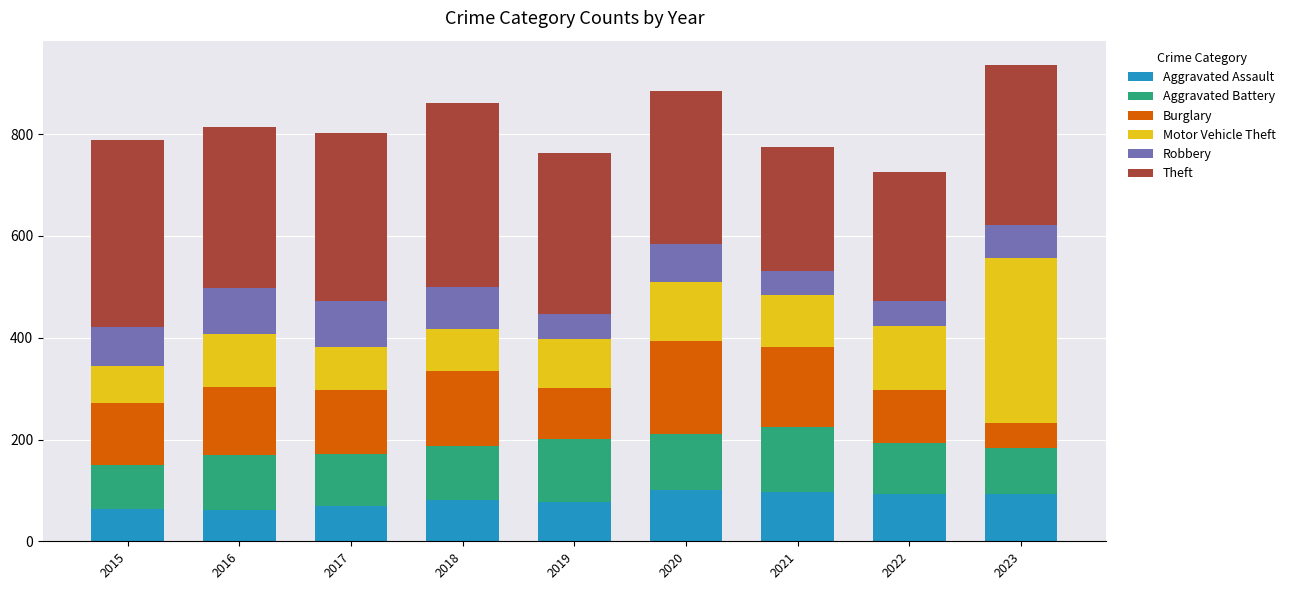

What is the average value of the Aggravated Assault series?

81